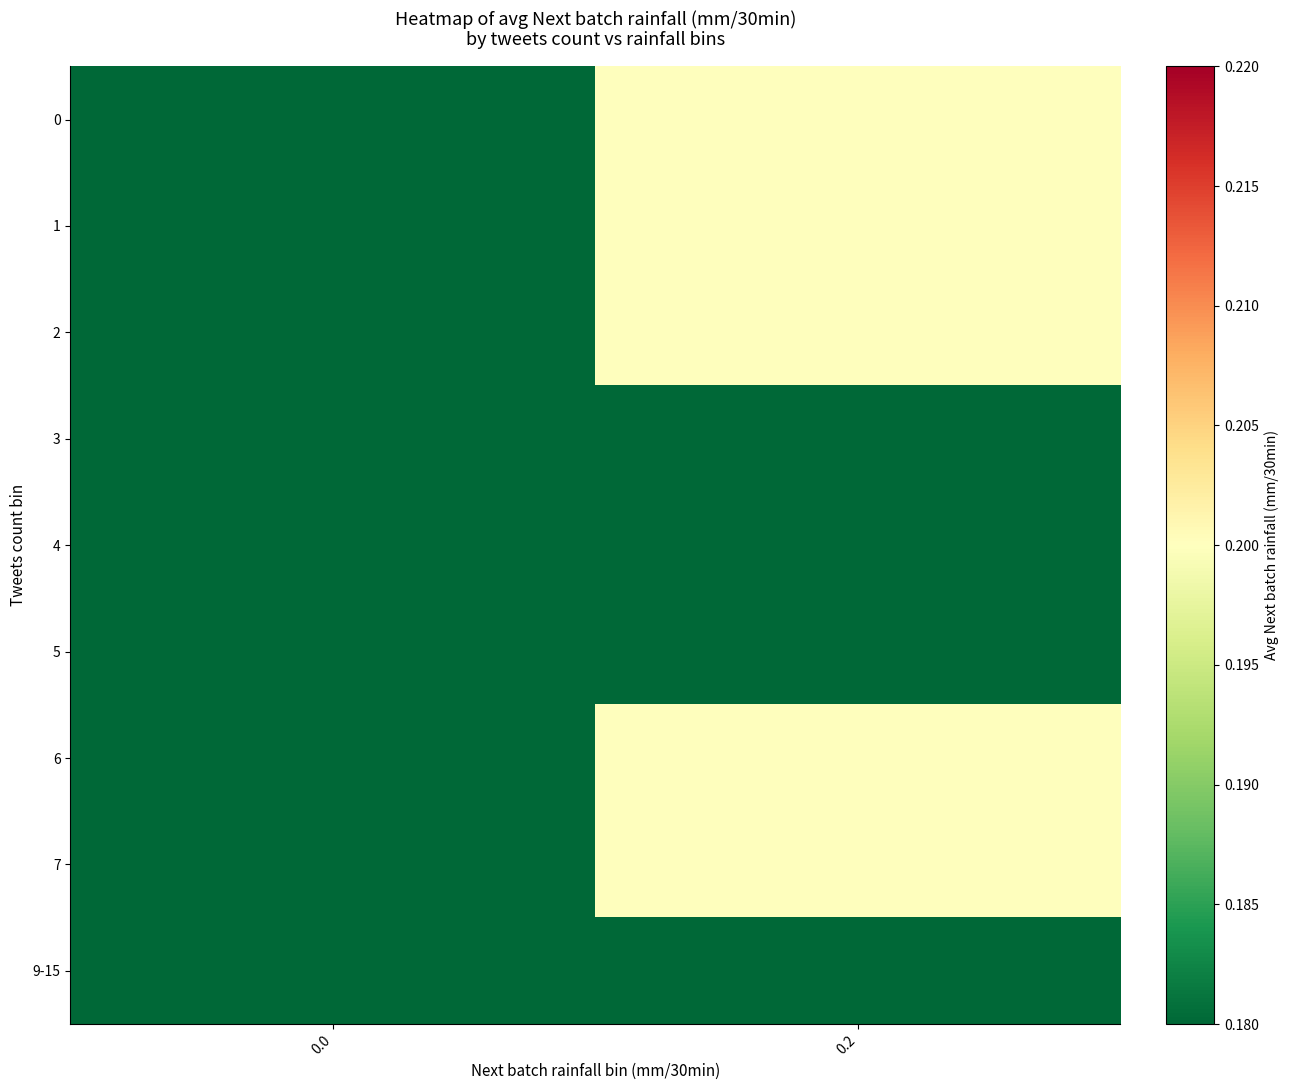

How many distinct data groups are displayed?

9